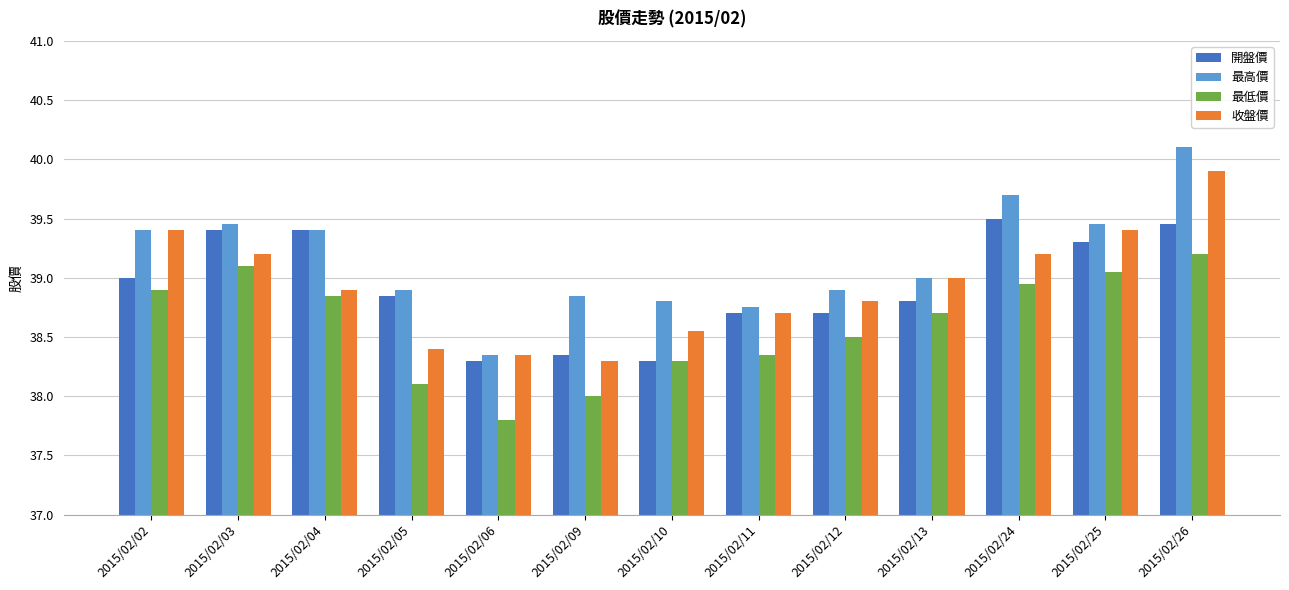

What is the approximate value of 最高價 at 2015/02/02?

39.4